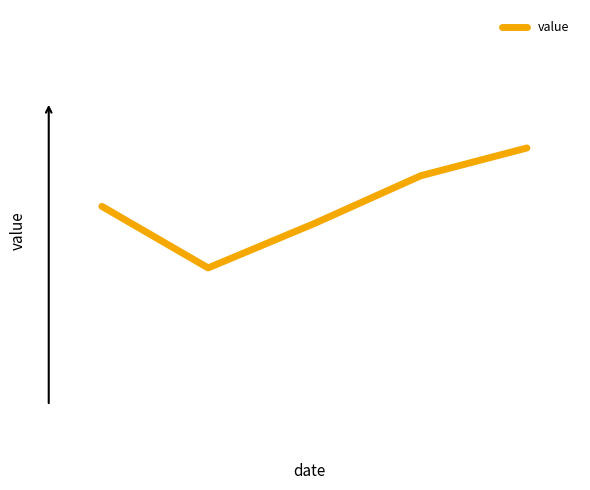

What is the minimum value shown in the chart?

0.2